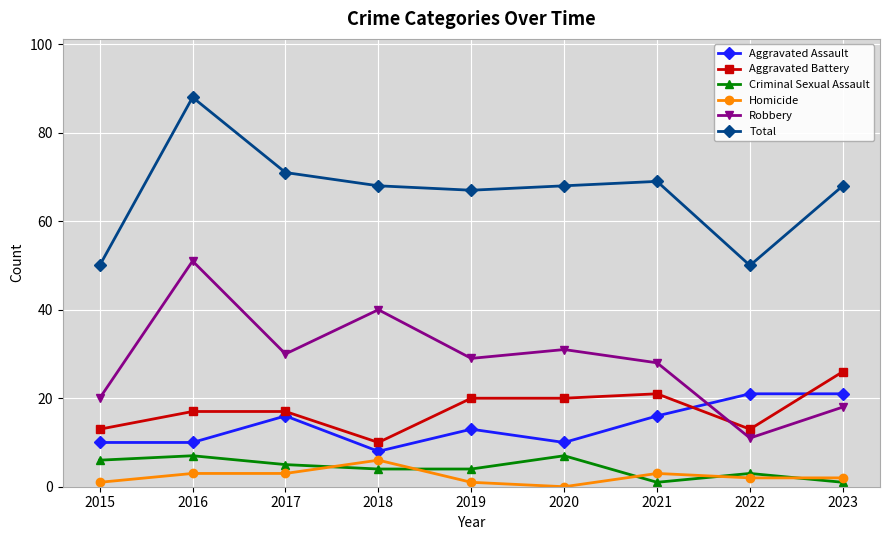

At which label does Homicide reach its minimum?

2020